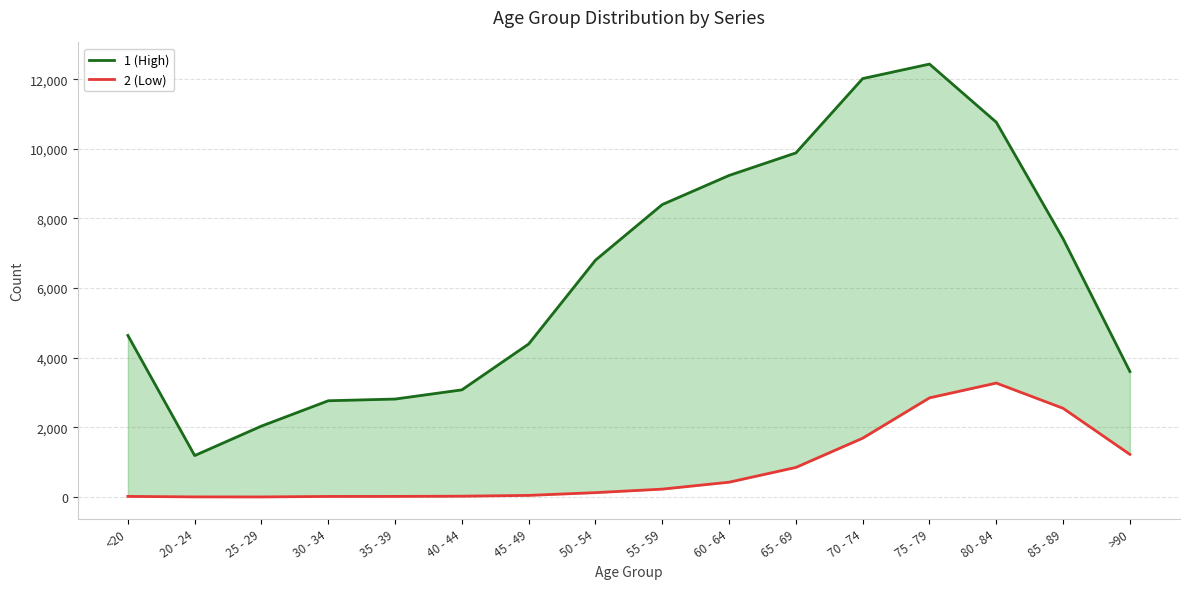

Rank the series by their average value, from highest to lowest.

1 (High), 2 (Low)